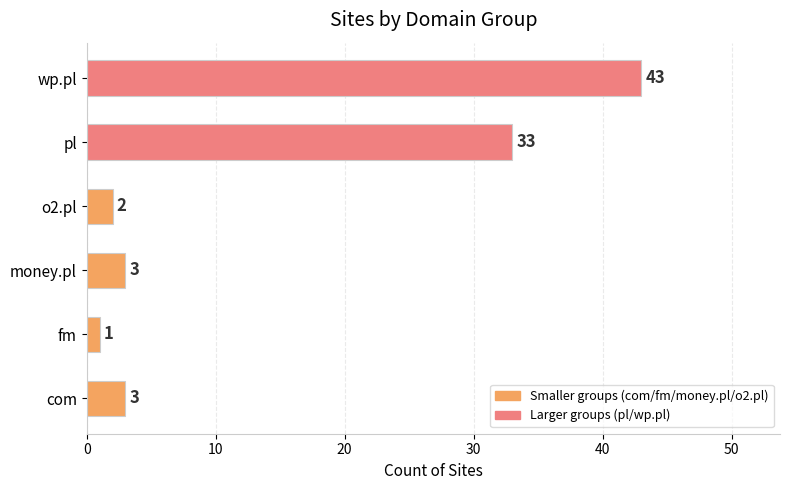

What is the difference between the second highest and minimum values?

32